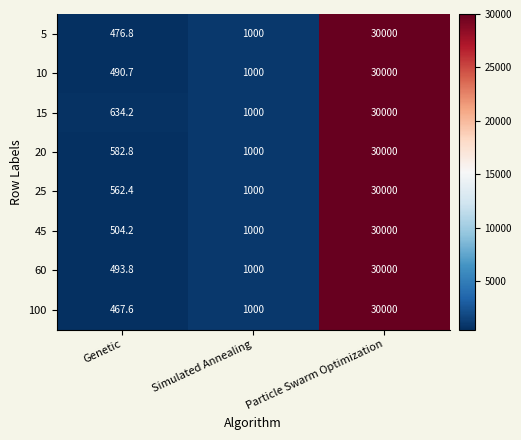

Count the number of categories in the chart.

3